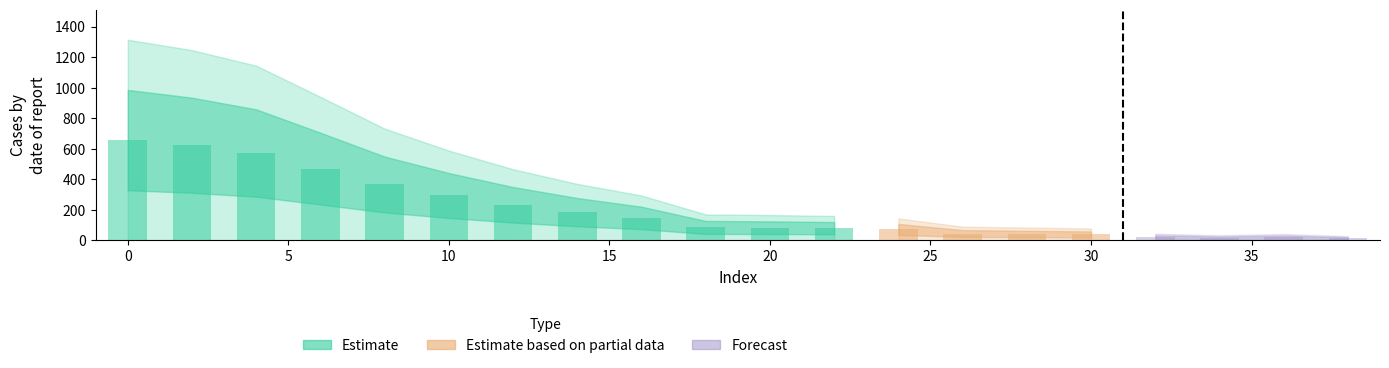

How many bars are there in total?

20